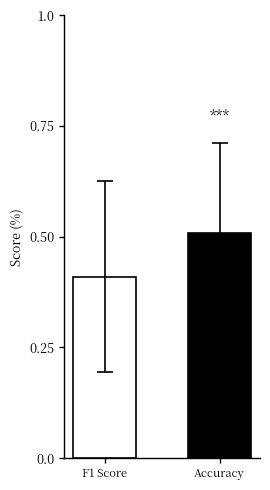

What is the minimum value shown in the chart?

0.4